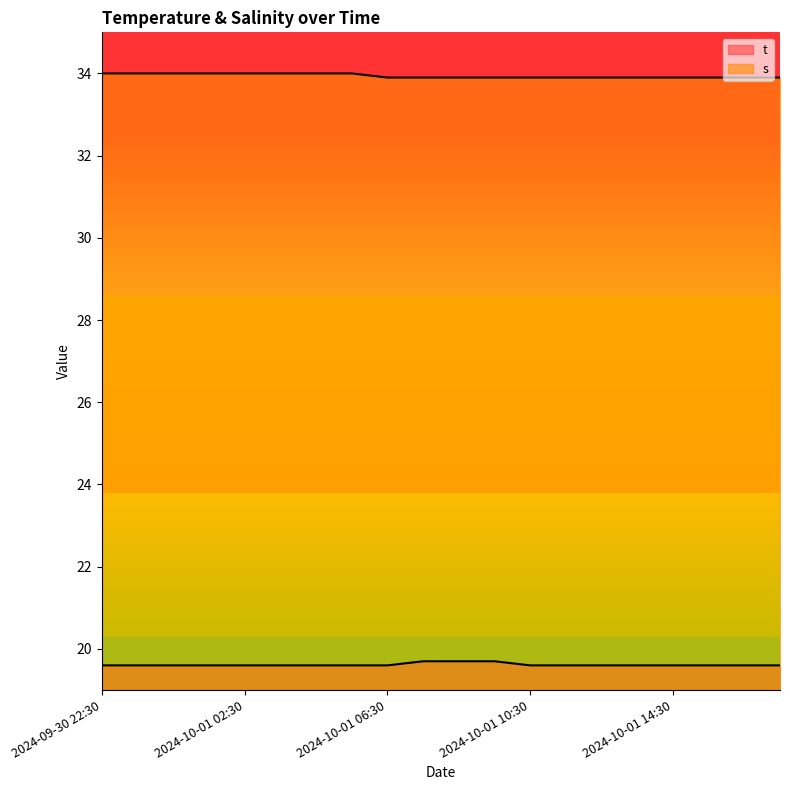

Is the value of s at 2024-10-01 16:30 greater than the value of t at 2024-10-01 15:30?

Yes